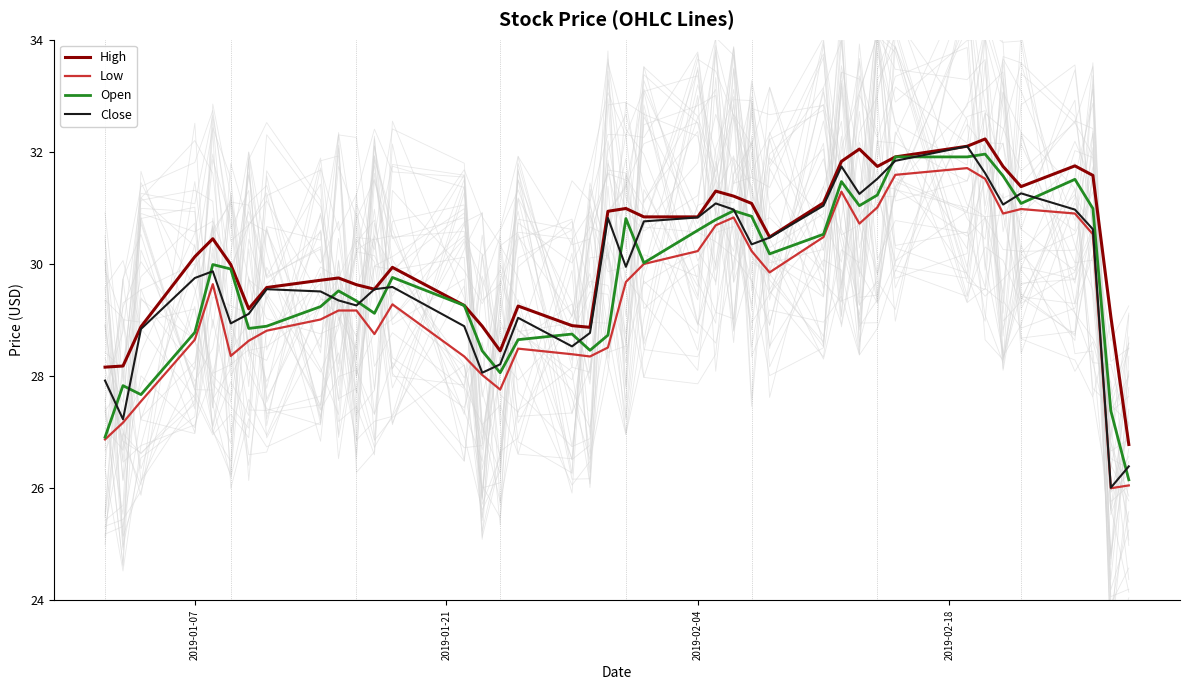

What is the minimum value for Close?

26.0